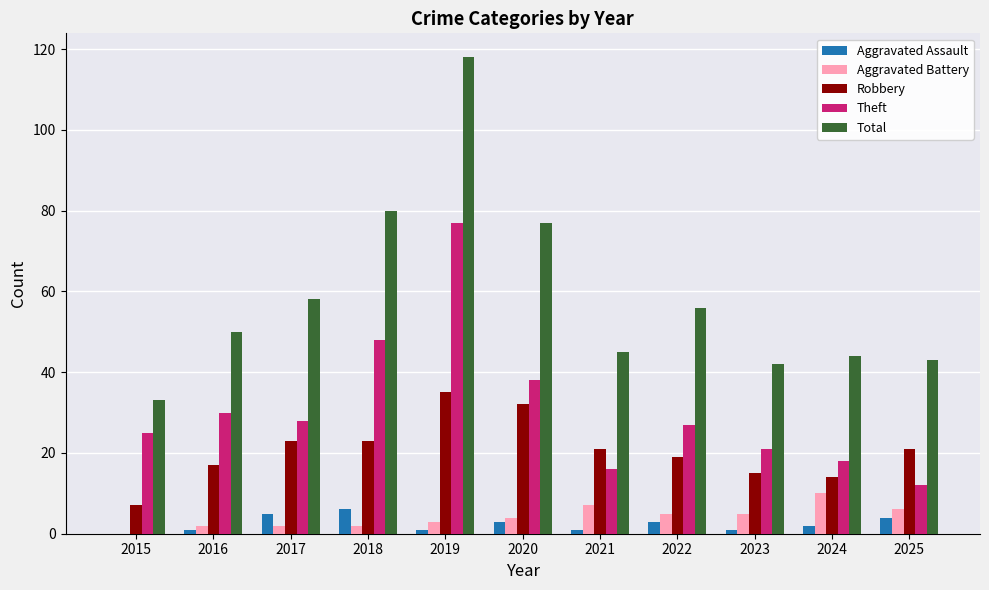

How many categories are shown in the chart?

11